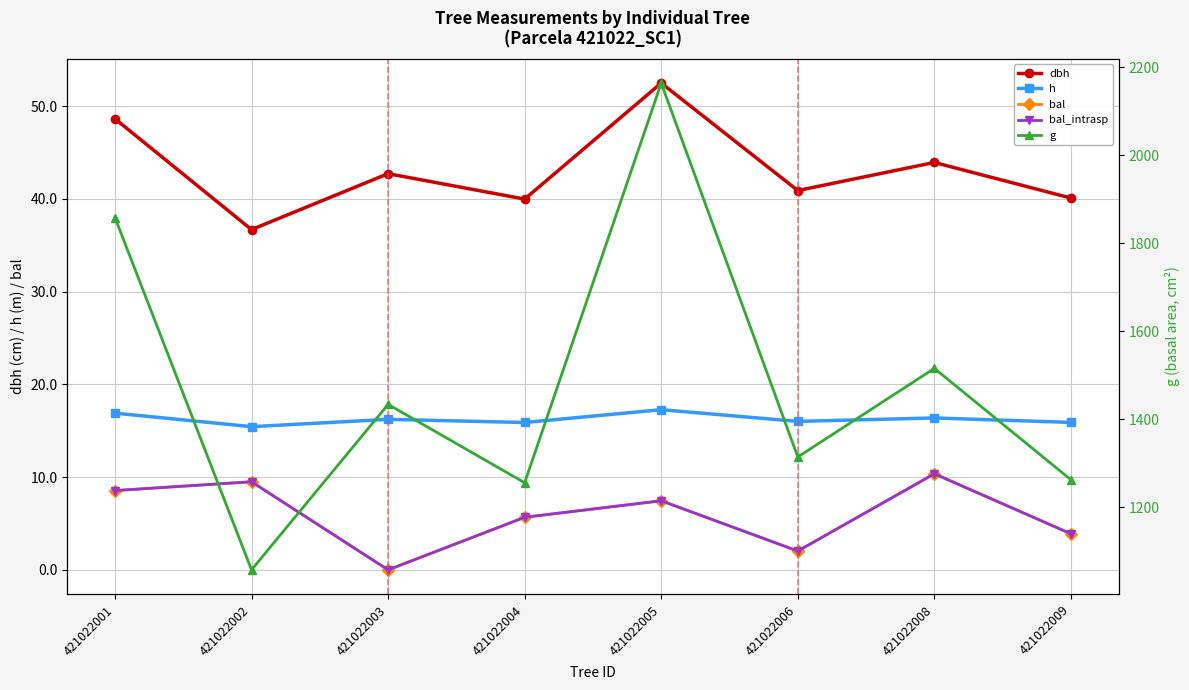

True or false: dbh and bal_intrasp intersect in this chart.

False